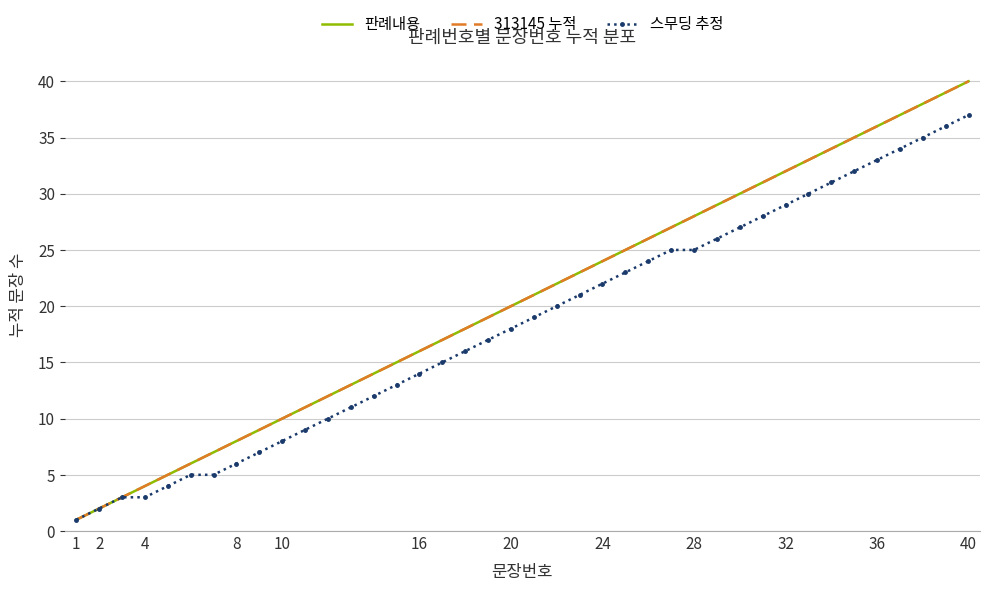

What are all the series names shown in the legend?

판례내용, 313145 누적, 스무딩 추정